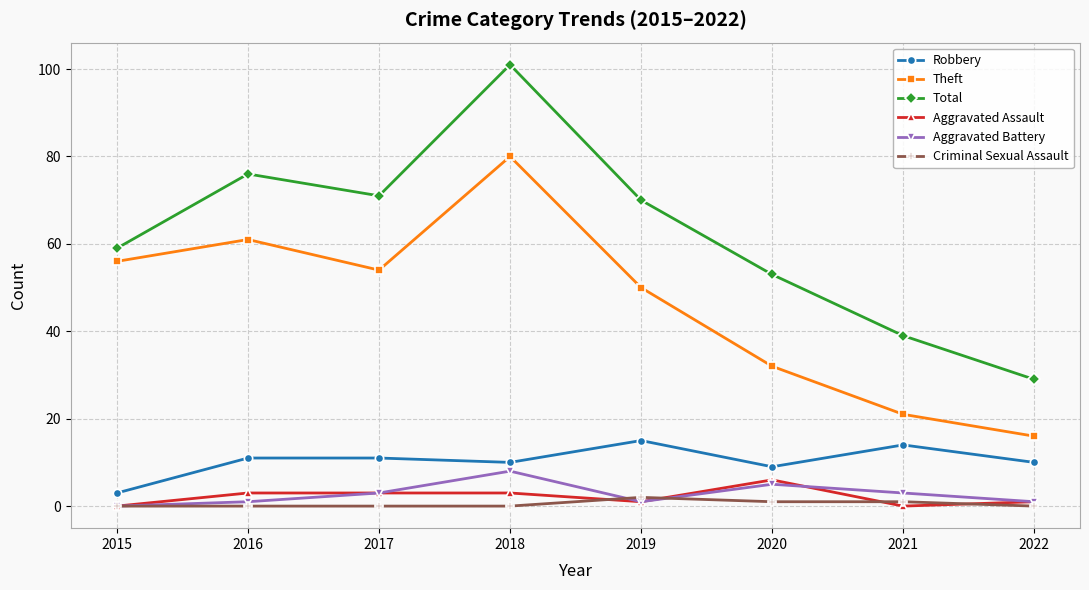

At which label does Theft reach its minimum?

2022